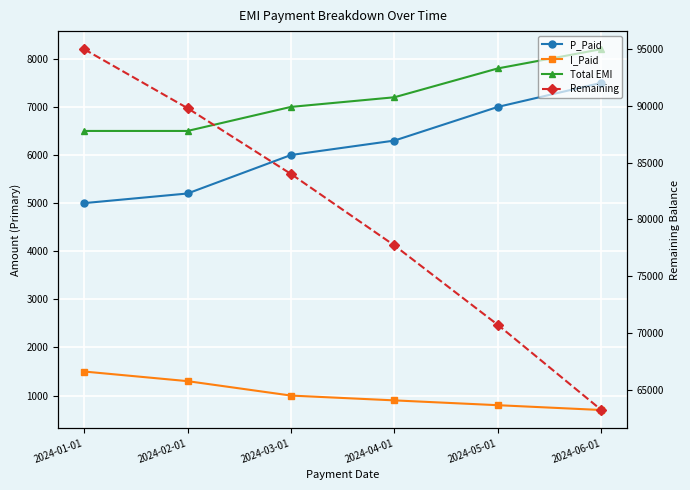

Between 2024-01-01 and 2024-05-01, which series saw the biggest shift?

Remaining